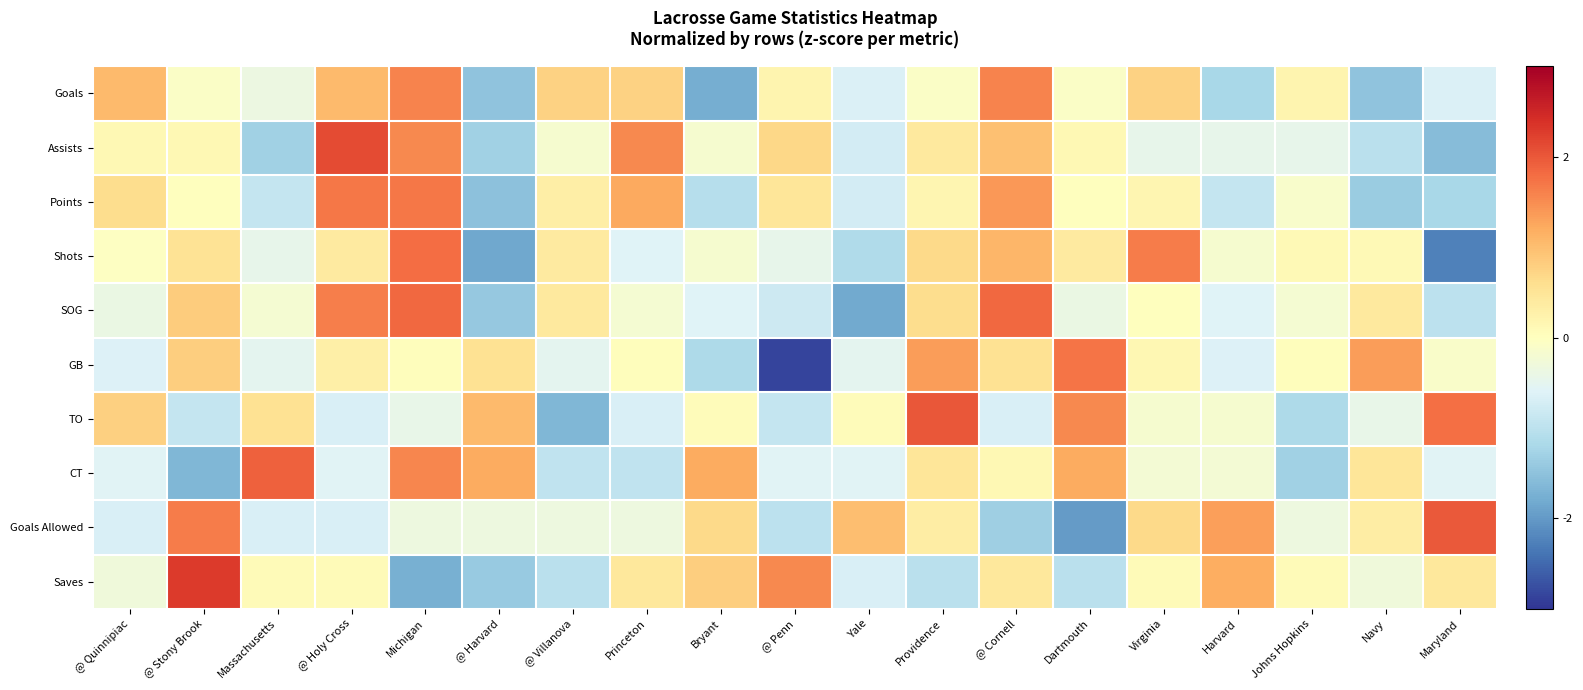

Reading right to left, transcribe all the data shown in this chart.

Goals: Maryland=-0.6	Navy=-1.5	Johns Hopkins=0.2	Harvard=-1.2	Virginia=0.8	Dartmouth=-0.1	@ Cornell=1.6	Providence=-0.1	Yale=-0.6	@ Penn=0.2	Bryant=-1.8	Princeton=0.8	@ Villanova=0.8	@ Harvard=-1.5	Michigan=1.6	@ Holy Cross=1.0	Massachusetts=-0.4	@ Stony Brook=-0.1	@ Quinnipiac=1.0
Assists: Maryland=-1.6	Navy=-1.0	Johns Hopkins=-0.4	Harvard=-0.4	Virginia=-0.4	Dartmouth=0.1	@ Cornell=1.0	Providence=0.4	Yale=-0.7	@ Penn=0.7	Bryant=-0.2	Princeton=1.5	@ Villanova=-0.2	@ Harvard=-1.3	Michigan=1.5	@ Holy Cross=2.1	Massachusetts=-1.3	@ Stony Brook=0.1	@ Quinnipiac=0.1
Points: Maryland=-1.2	Navy=-1.4	Johns Hopkins=-0.1	Harvard=-0.9	Virginia=0.2	Dartmouth=0.0	@ Cornell=1.4	Providence=0.2	Yale=-0.7	@ Penn=0.5	Bryant=-1.1	Princeton=1.2	@ Villanova=0.3	@ Harvard=-1.5	Michigan=1.7	@ Holy Cross=1.7	Massachusetts=-0.9	@ Stony Brook=0.0	@ Quinnipiac=0.6
Shots: Maryland=-2.3	Navy=0.1	Johns Hopkins=0.1	Harvard=-0.2	Virginia=1.6	Dartmouth=0.4	@ Cornell=1.1	Providence=0.7	Yale=-1.1	@ Penn=-0.4	Bryant=-0.2	Princeton=-0.6	@ Villanova=0.4	@ Harvard=-1.8	Michigan=1.8	@ Holy Cross=0.4	Massachusetts=-0.4	@ Stony Brook=0.5	@ Quinnipiac=-0.0
SOG: Maryland=-1.0	Navy=0.4	Johns Hopkins=-0.2	Harvard=-0.6	Virginia=0.0	Dartmouth=-0.4	@ Cornell=1.8	Providence=0.6	Yale=-1.8	@ Penn=-0.8	Bryant=-0.6	Princeton=-0.2	@ Villanova=0.4	@ Harvard=-1.4	Michigan=1.8	@ Holy Cross=1.6	Massachusetts=-0.2	@ Stony Brook=0.8	@ Quinnipiac=-0.4
GB: Maryland=-0.1	Navy=1.3	Johns Hopkins=0.0	Harvard=-0.6	Virginia=0.2	Dartmouth=1.7	@ Cornell=0.6	Providence=1.3	Yale=-0.5	@ Penn=-2.9	Bryant=-1.2	Princeton=0.0	@ Villanova=-0.5	@ Harvard=0.6	Michigan=0.0	@ Holy Cross=0.3	Massachusetts=-0.5	@ Stony Brook=0.8	@ Quinnipiac=-0.6
TO: Maryland=1.8	Navy=-0.4	Johns Hopkins=-1.2	Harvard=-0.2	Virginia=-0.2	Dartmouth=1.5	@ Cornell=-0.7	Providence=2.0	Yale=0.1	@ Penn=-0.9	Bryant=0.1	Princeton=-0.7	@ Villanova=-1.6	@ Harvard=1.0	Michigan=-0.4	@ Holy Cross=-0.7	Massachusetts=0.6	@ Stony Brook=-0.9	@ Quinnipiac=0.8
CT: Maryland=-0.6	Navy=0.5	Johns Hopkins=-1.3	Harvard=-0.2	Virginia=-0.2	Dartmouth=1.2	@ Cornell=0.1	Providence=0.5	Yale=-0.6	@ Penn=-0.6	Bryant=1.2	Princeton=-0.9	@ Villanova=-0.9	@ Harvard=1.2	Michigan=1.6	@ Holy Cross=-0.6	Massachusetts=1.9	@ Stony Brook=-1.7	@ Quinnipiac=-0.6
Goals Allowed: Maryland=2.0	Navy=0.3	Johns Hopkins=-0.3	Harvard=1.3	Virginia=0.7	Dartmouth=-2.0	@ Cornell=-1.3	Providence=0.3	Yale=1.0	@ Penn=-1.0	Bryant=0.7	Princeton=-0.3	@ Villanova=-0.3	@ Harvard=-0.3	Michigan=-0.3	@ Holy Cross=-0.7	Massachusetts=-0.7	@ Stony Brook=1.7	@ Quinnipiac=-0.7
Saves: Maryland=0.4	Navy=-0.3	Johns Hopkins=0.1	Harvard=1.2	Virginia=0.1	Dartmouth=-1.0	@ Cornell=0.4	Providence=-1.0	Yale=-0.7	@ Penn=1.5	Bryant=0.8	Princeton=0.4	@ Villanova=-1.0	@ Harvard=-1.4	Michigan=-1.8	@ Holy Cross=0.1	Massachusetts=0.1	@ Stony Brook=2.3	@ Quinnipiac=-0.3